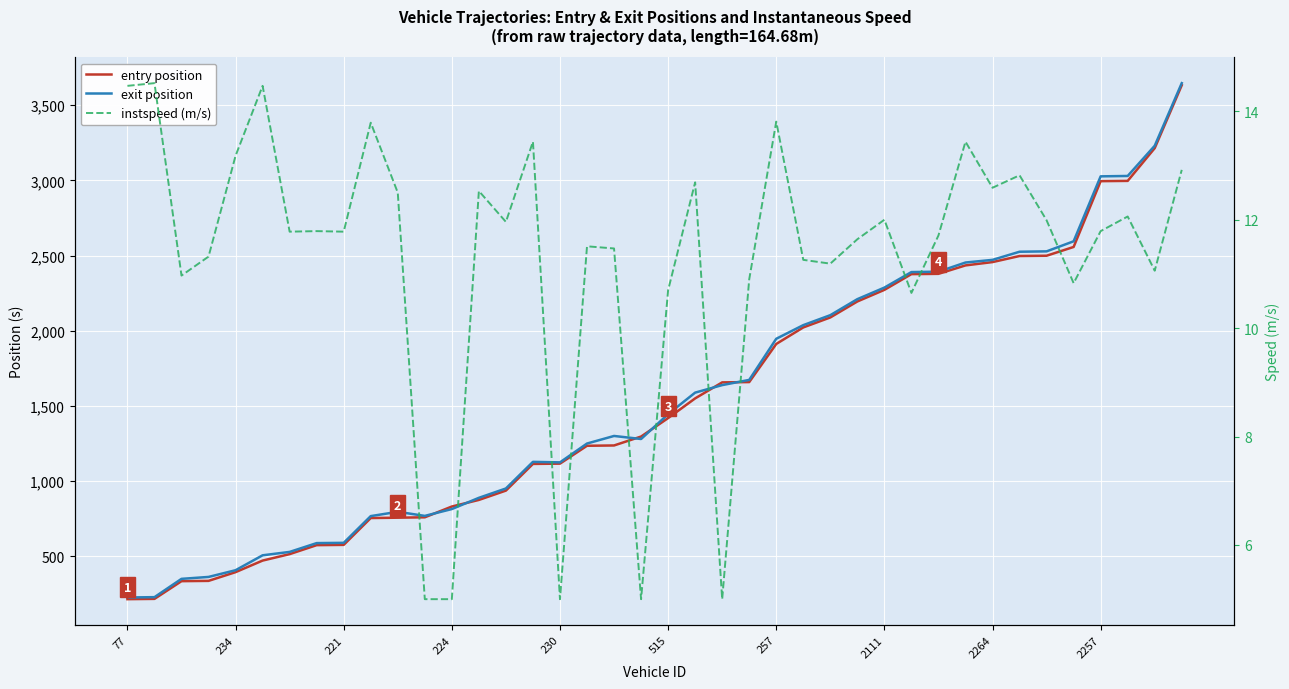

What is the difference between the maximum and minimum values in the instspeed (m/s) series?

9.5